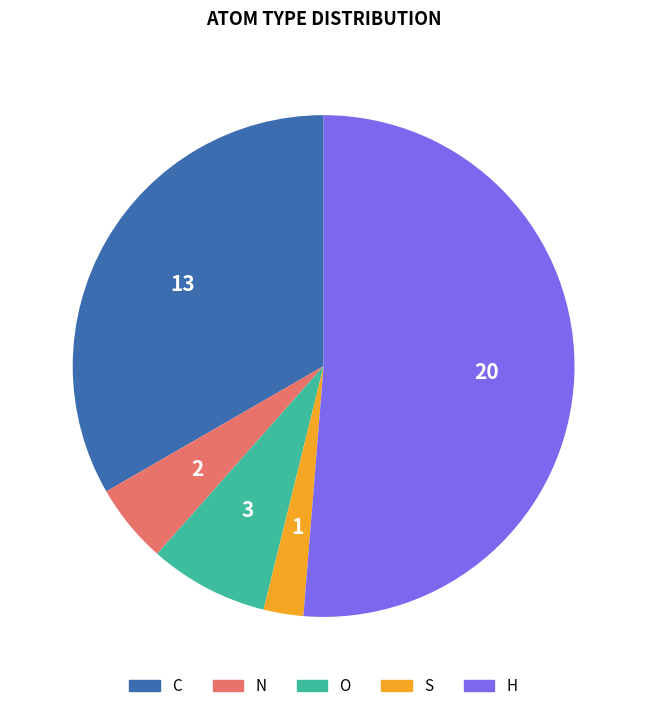

Is the sum of S and O greater than half?

No